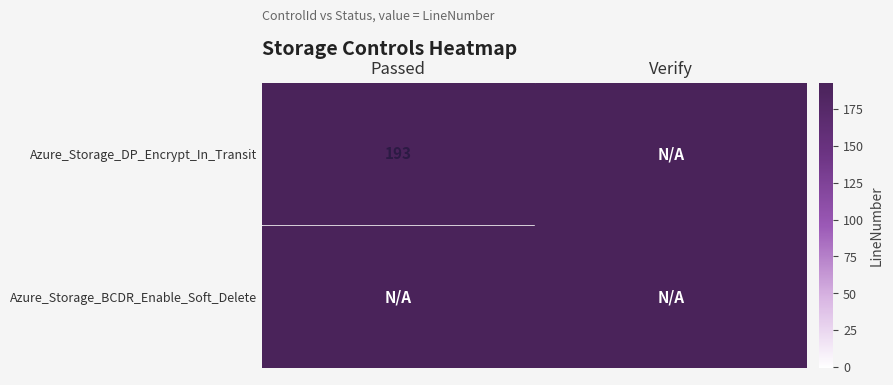

What is the difference between the highest and lowest values at Passed?

194